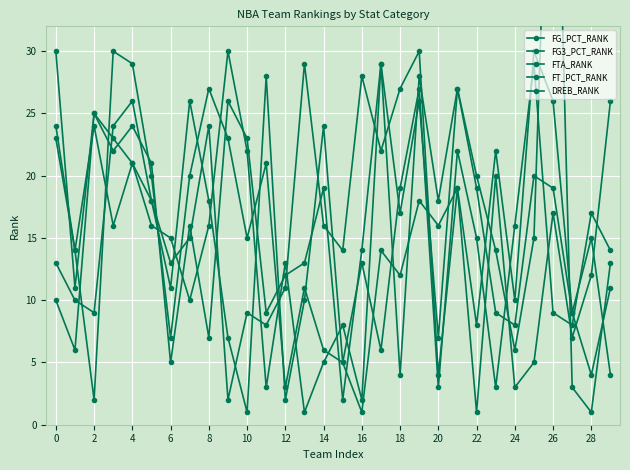

At which category is the sum across all series the highest?

26